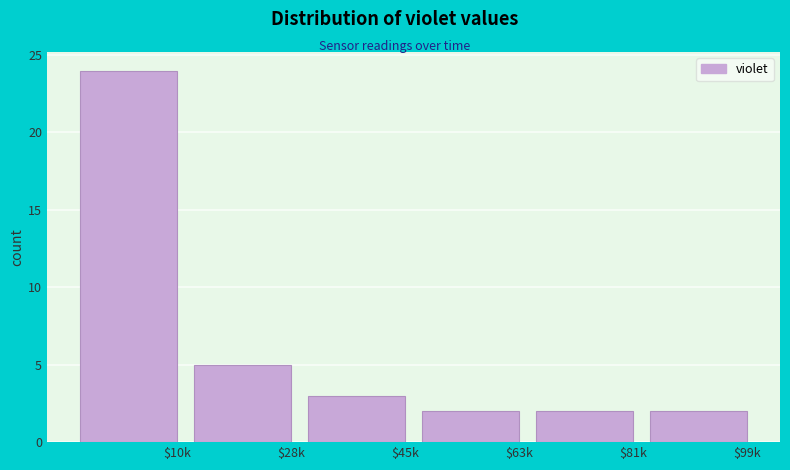

Reading right to left, list all the values displayed in this chart.

2	2	2	3	5	24